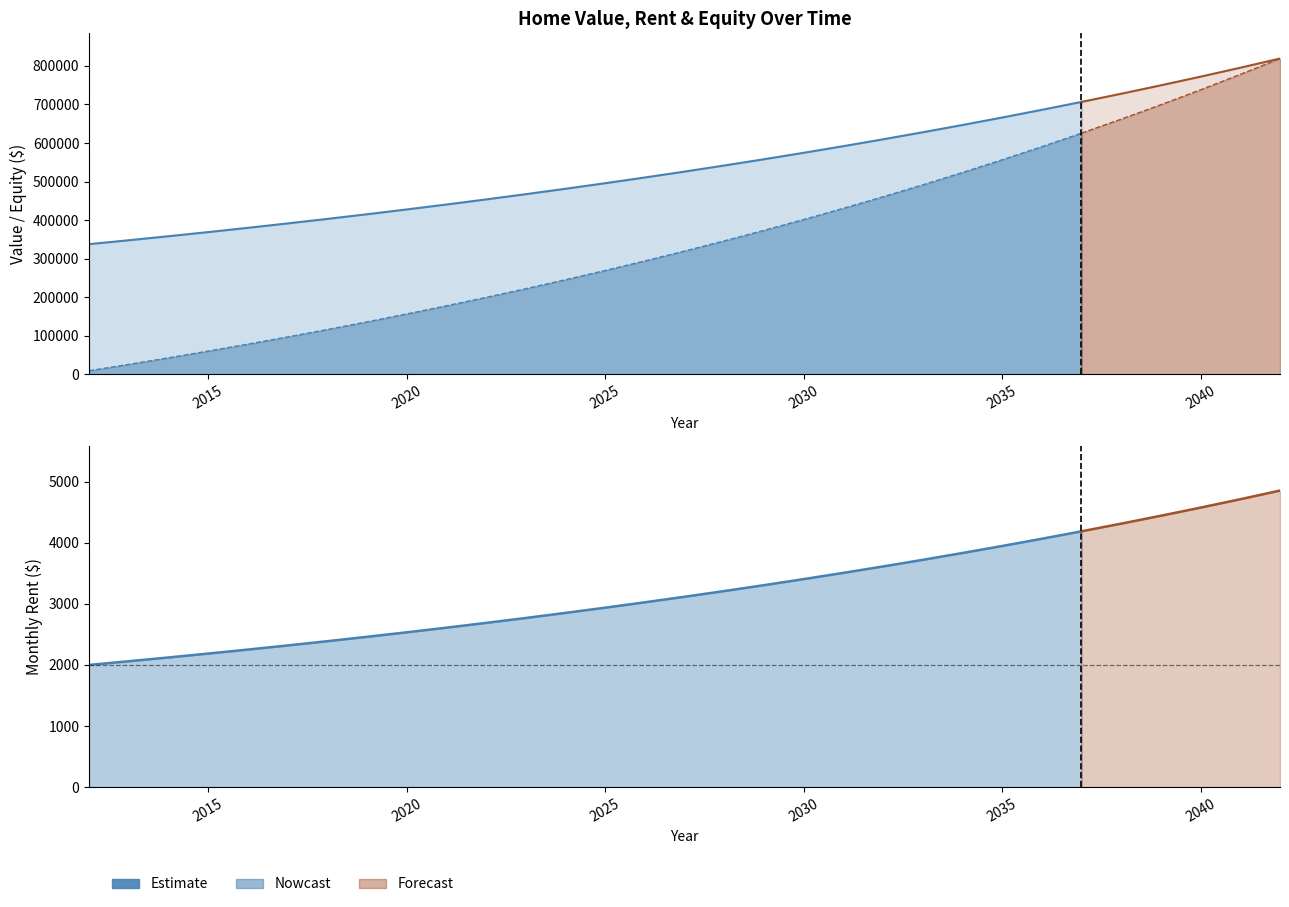

What is the total value across all series at 2026?

807425.0